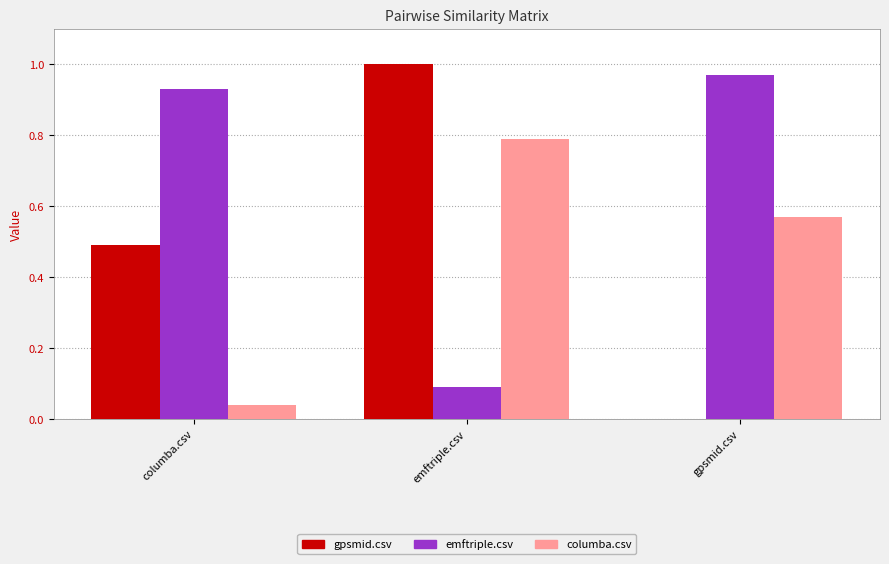

The columba.csv series shows 0.0 at columba.csv. True or false?

True